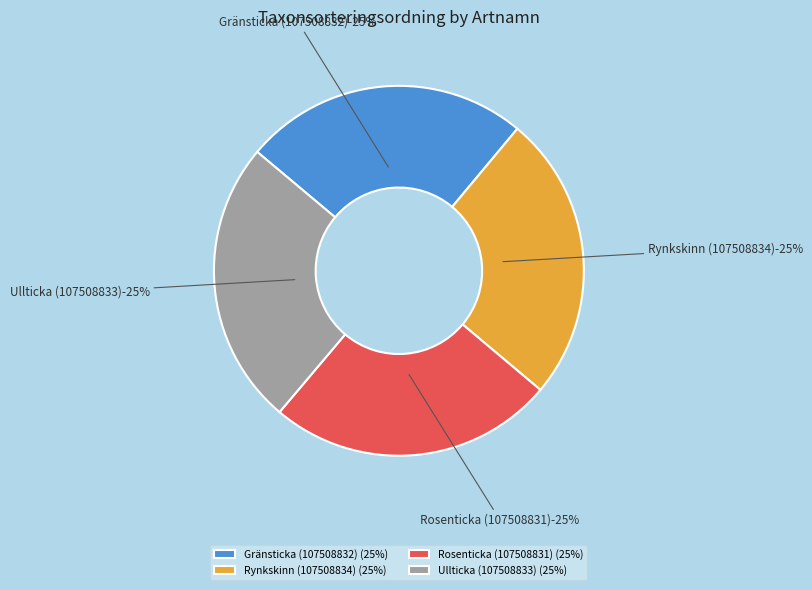

To the nearest percent, what portion does Rosenticka (107508831) represent?

25%